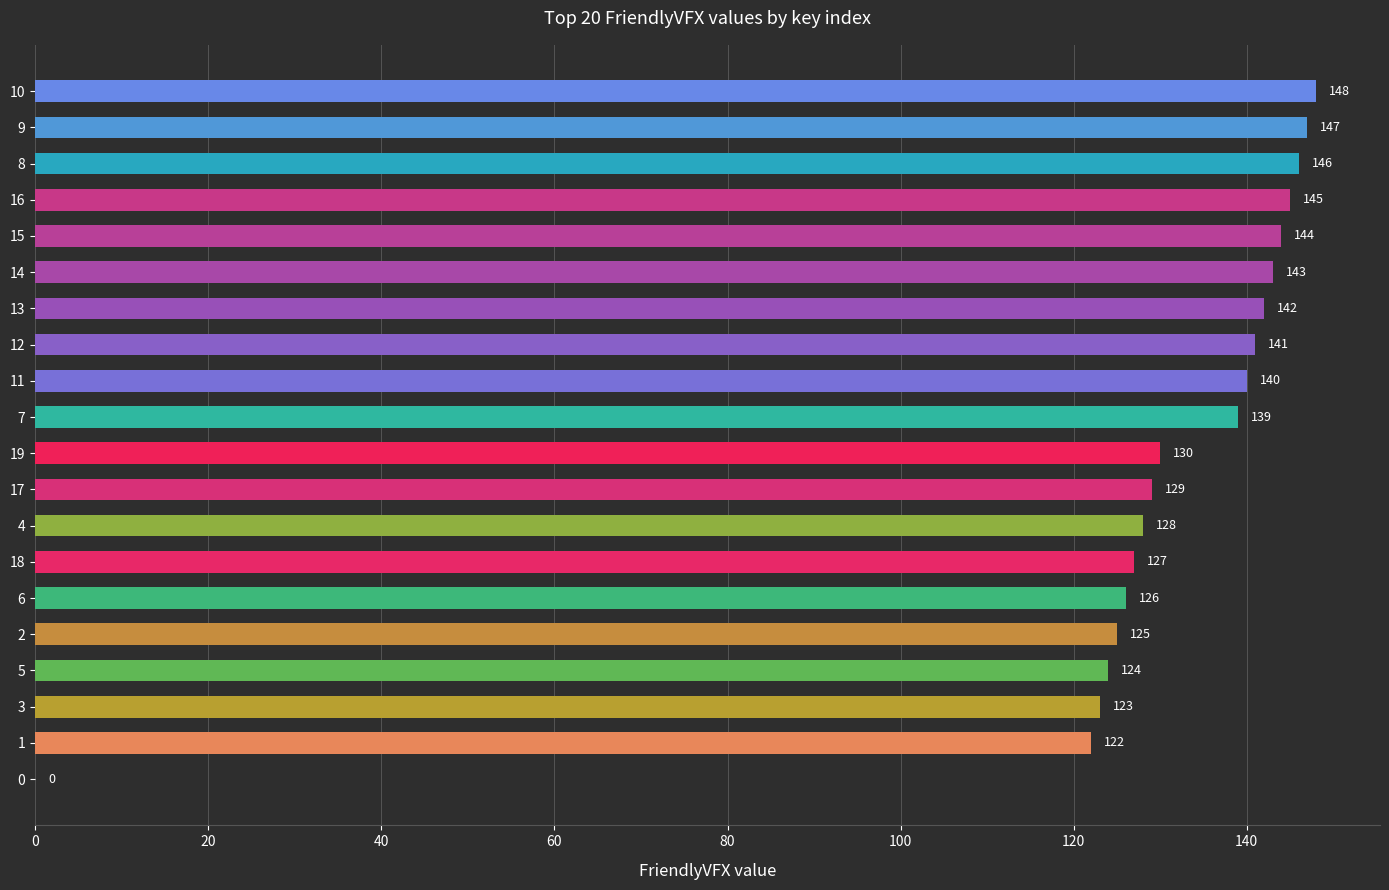

True or false: the data shows 215 at 17.

False